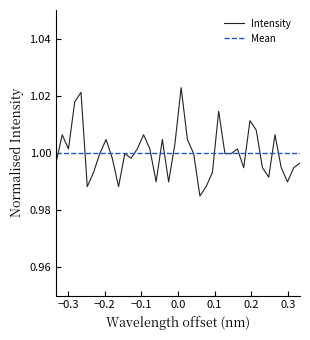

Reading right to left, what are all the values shown in this chart?

1.0	1.0	1.0	1.0	1.0	1.0	1.0	1.0	1.0	1.0	1.0	1.0	1.0	1.0	1.0	1.0	1.0	1.0	1.0	1.0	1.0	1.0	1.0	1.0	1.0	1.0	1.0	1.0	1.0	1.0	1.0	1.0	1.0	1.0	1.0	1.0	1.0	1.0	1.0	1.0